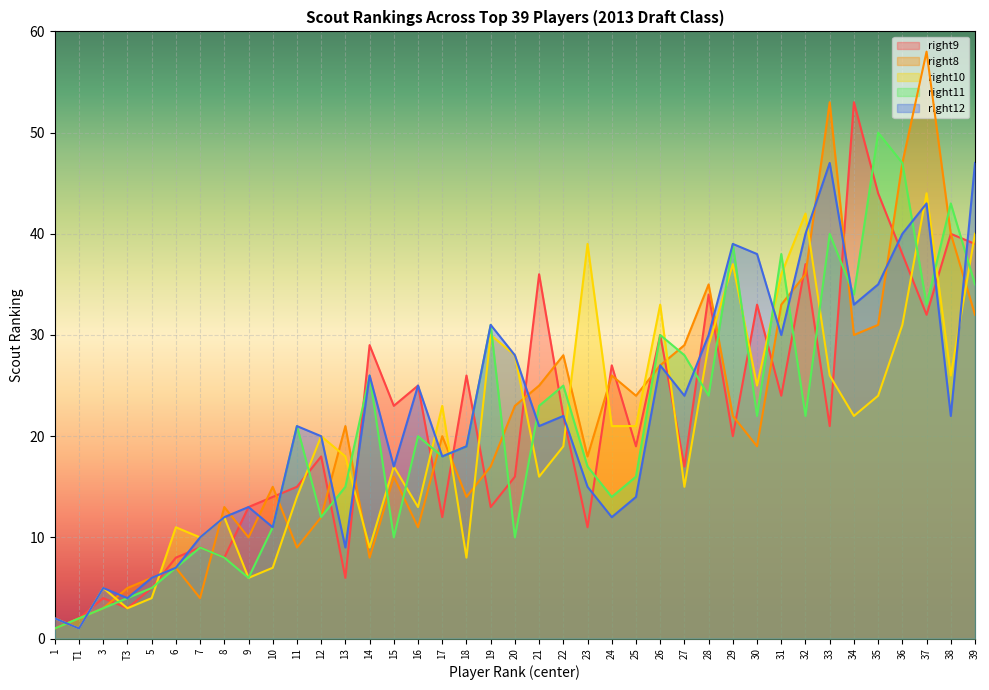

Is it true that right12 equals 5 at 3?

True